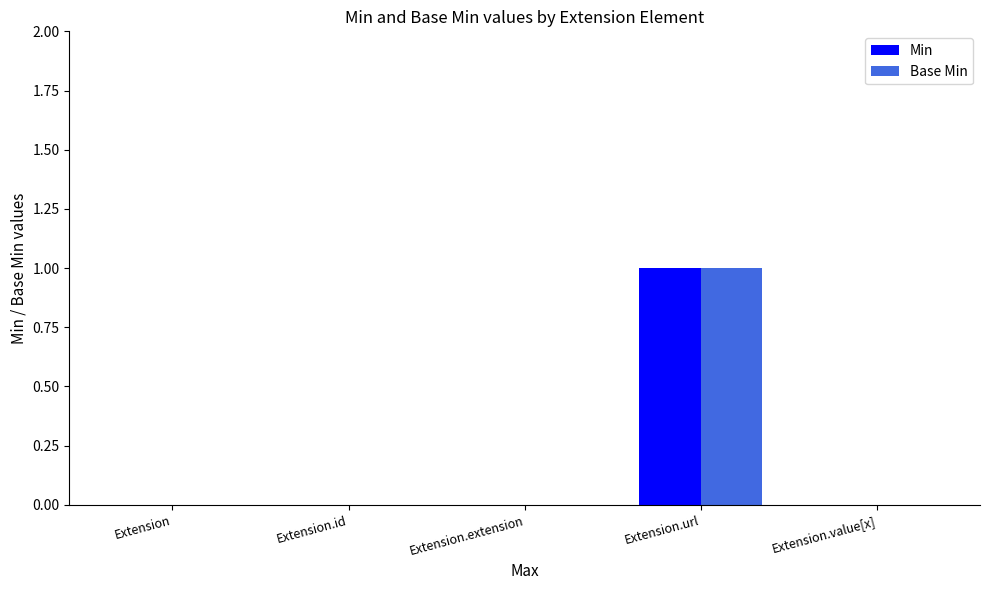

The value of Min at Extension is -1. True or false?

False